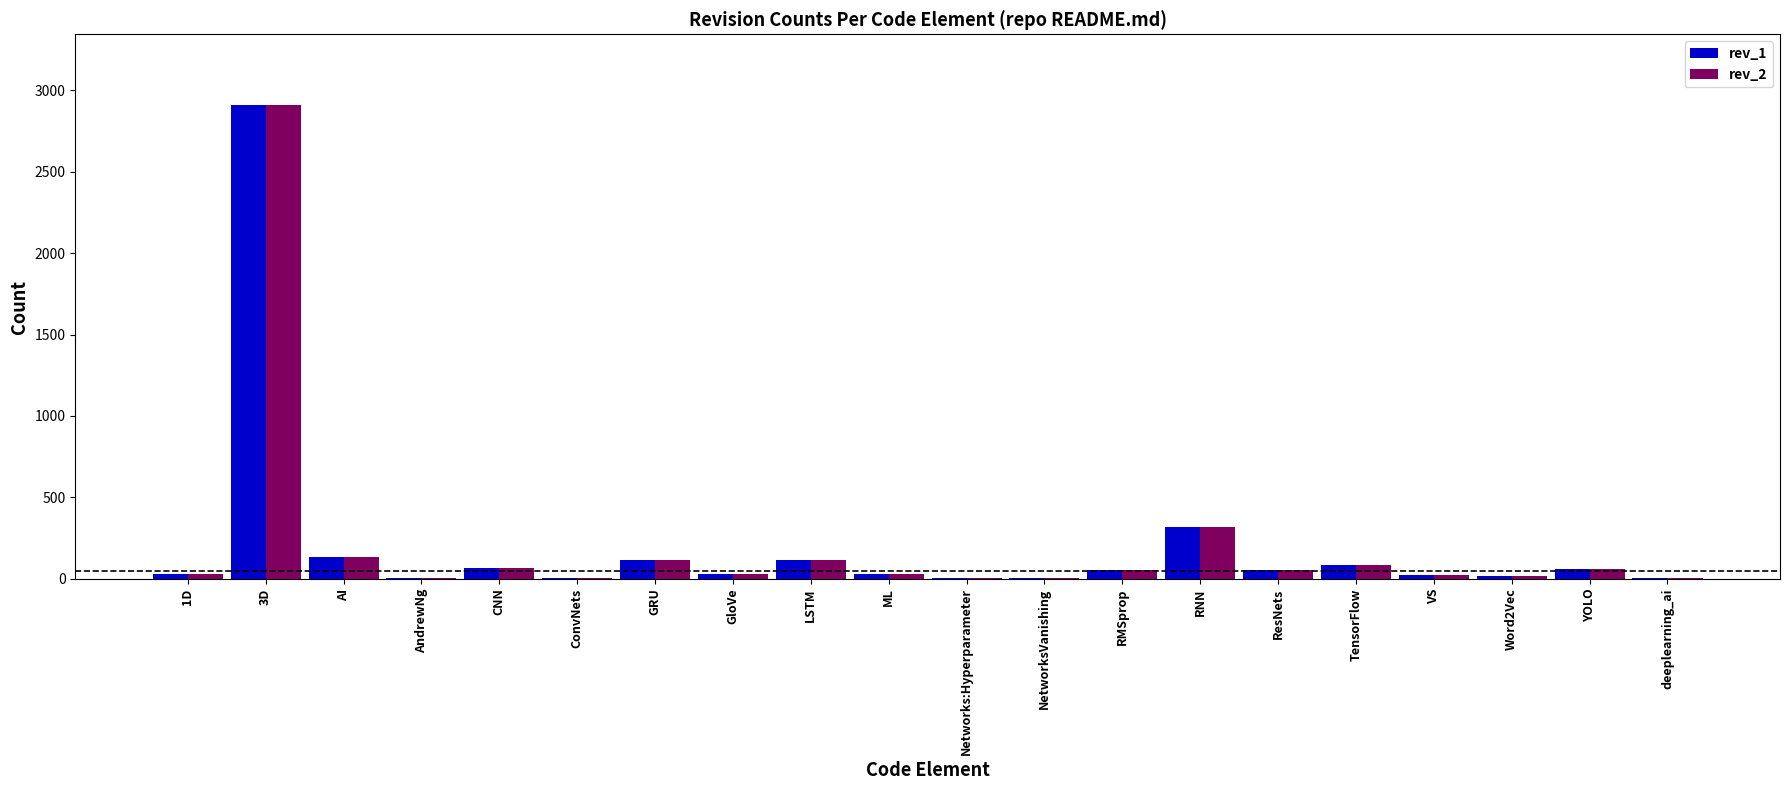

True or false: rev_1 has a value of 22 at VS.

True